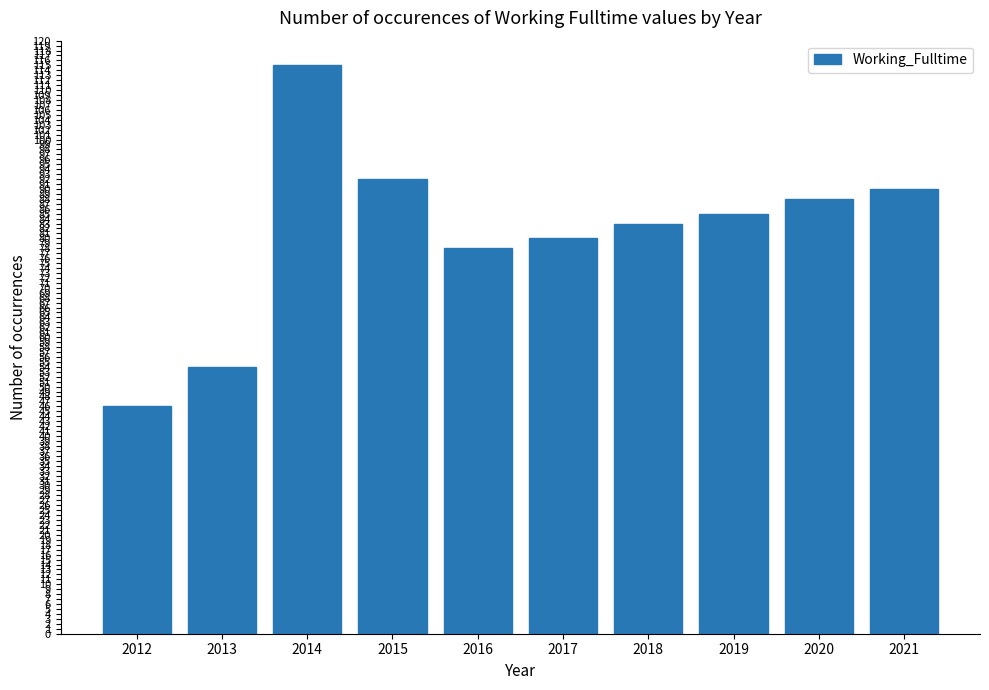

Rank the categories by value from highest to lowest.

2014, 2015, 2021, 2020, 2019, 2018, 2017, 2016, 2013, 2012